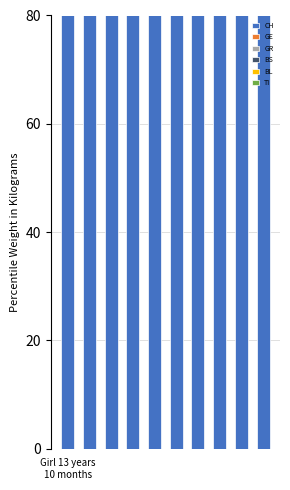

Which label corresponds to the smallest value in the chart?

Girl 13 years
10 months